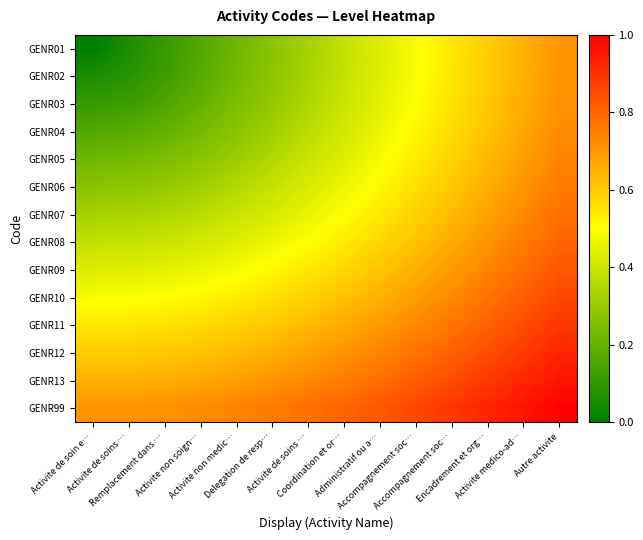

Between Delegation de resp… and Autre activite, which is larger?

Autre activite